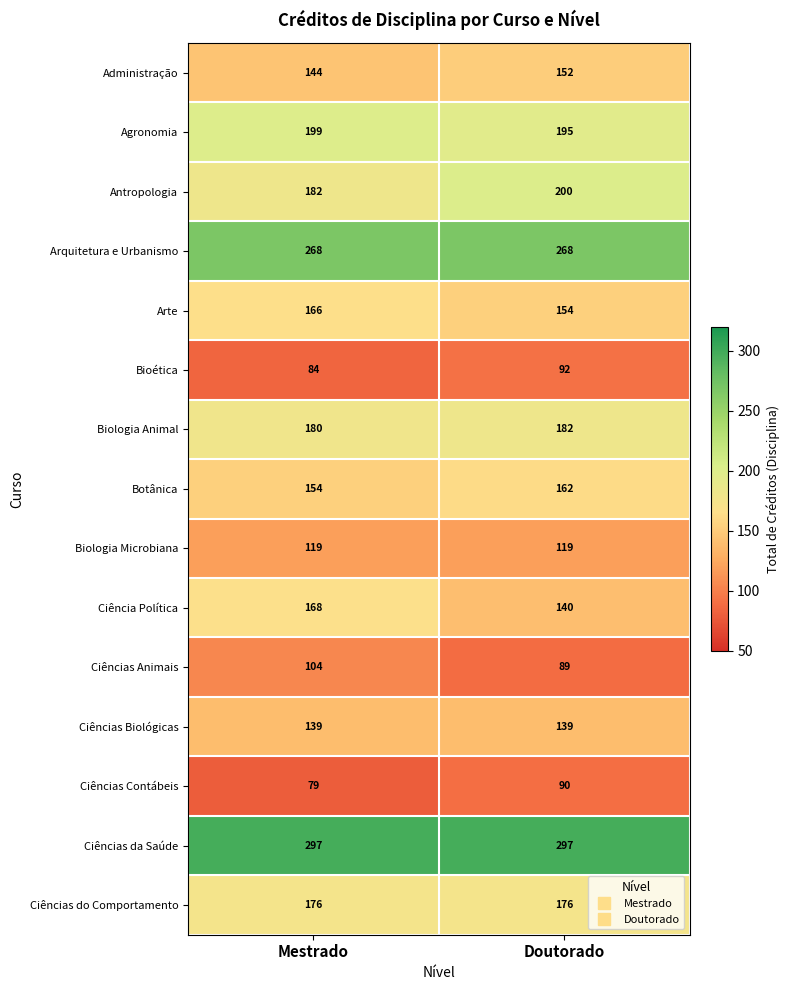

What is the spread (max minus min) of values at Doutorado?

208